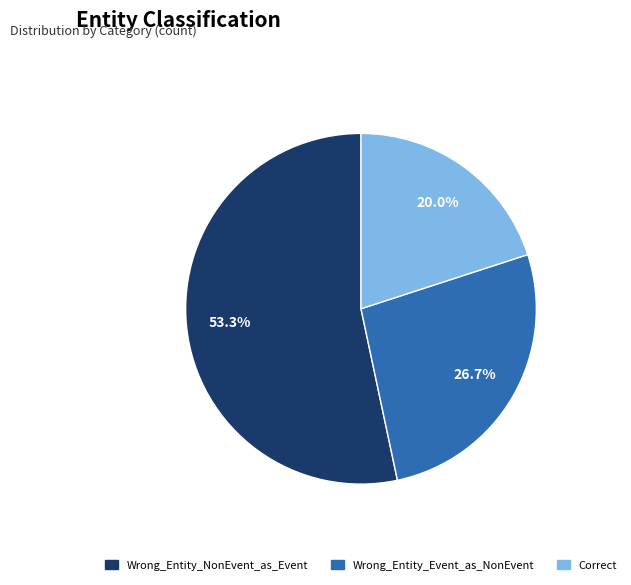

Is the sum of Wrong_Entity_NonEvent_as_Event and Correct greater than half?

Yes